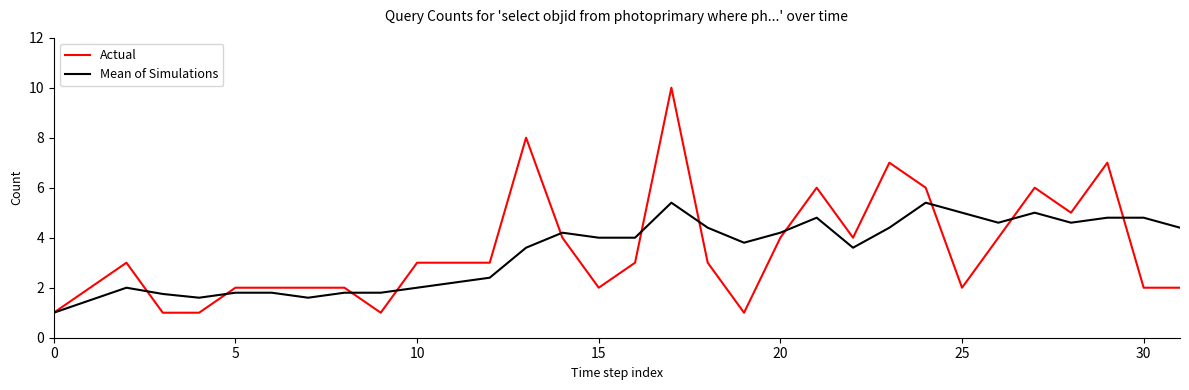

Rank the series by their average value, from highest to lowest.

Actual, Mean of Simulations